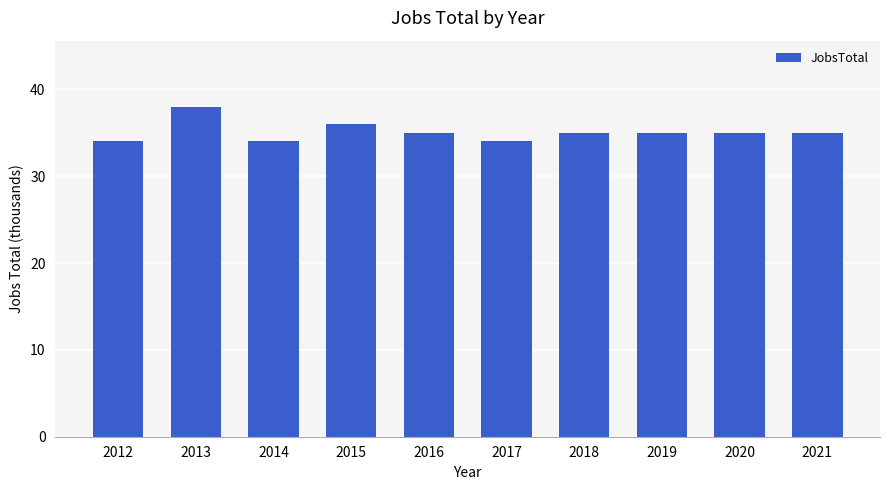

The value at 2012 is 34. True or false?

True